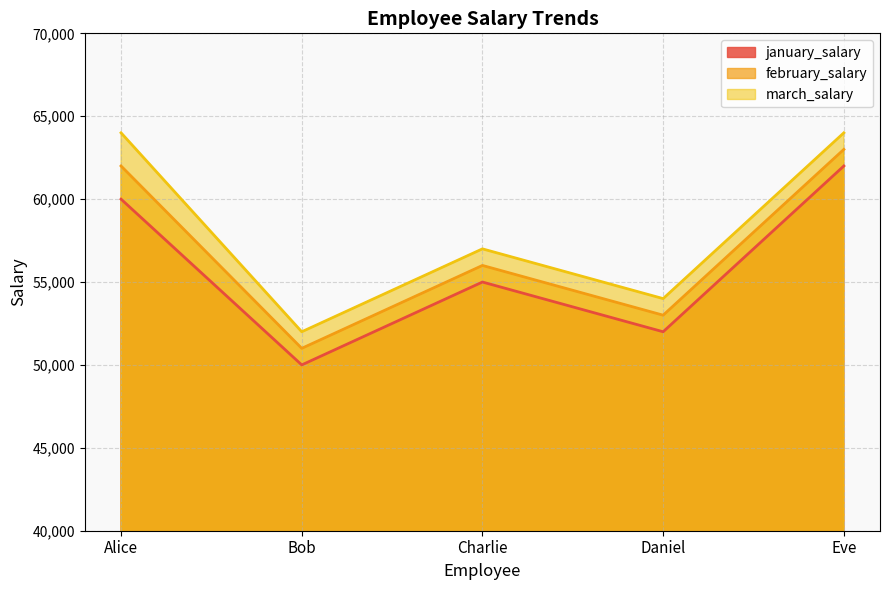

Reading right to left, list all the values displayed in this chart.

january_salary: 62000	52000	55000	50000	60000
february_salary: 63000	53000	56000	51000	62000
march_salary: 64000	54000	57000	52000	64000